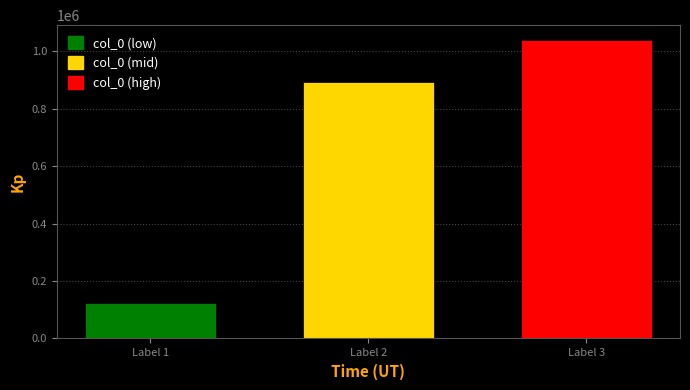

At which category does the chart reach its minimum across all series?

Label 1